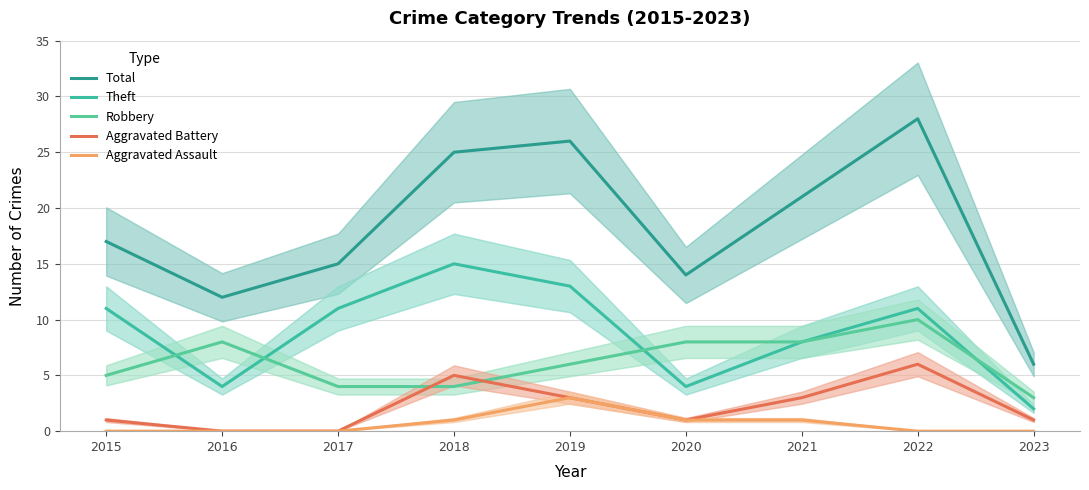

Which series changed the most between 2015 and 2018?

Total